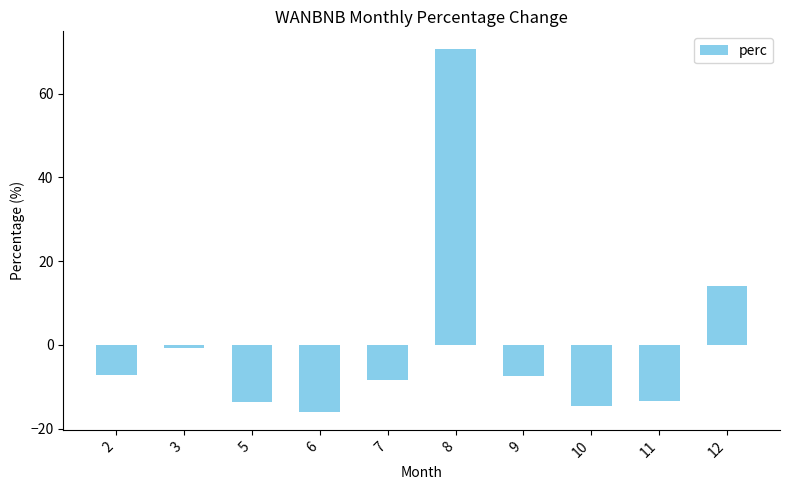

At which category does the chart reach its peak across all series?

8